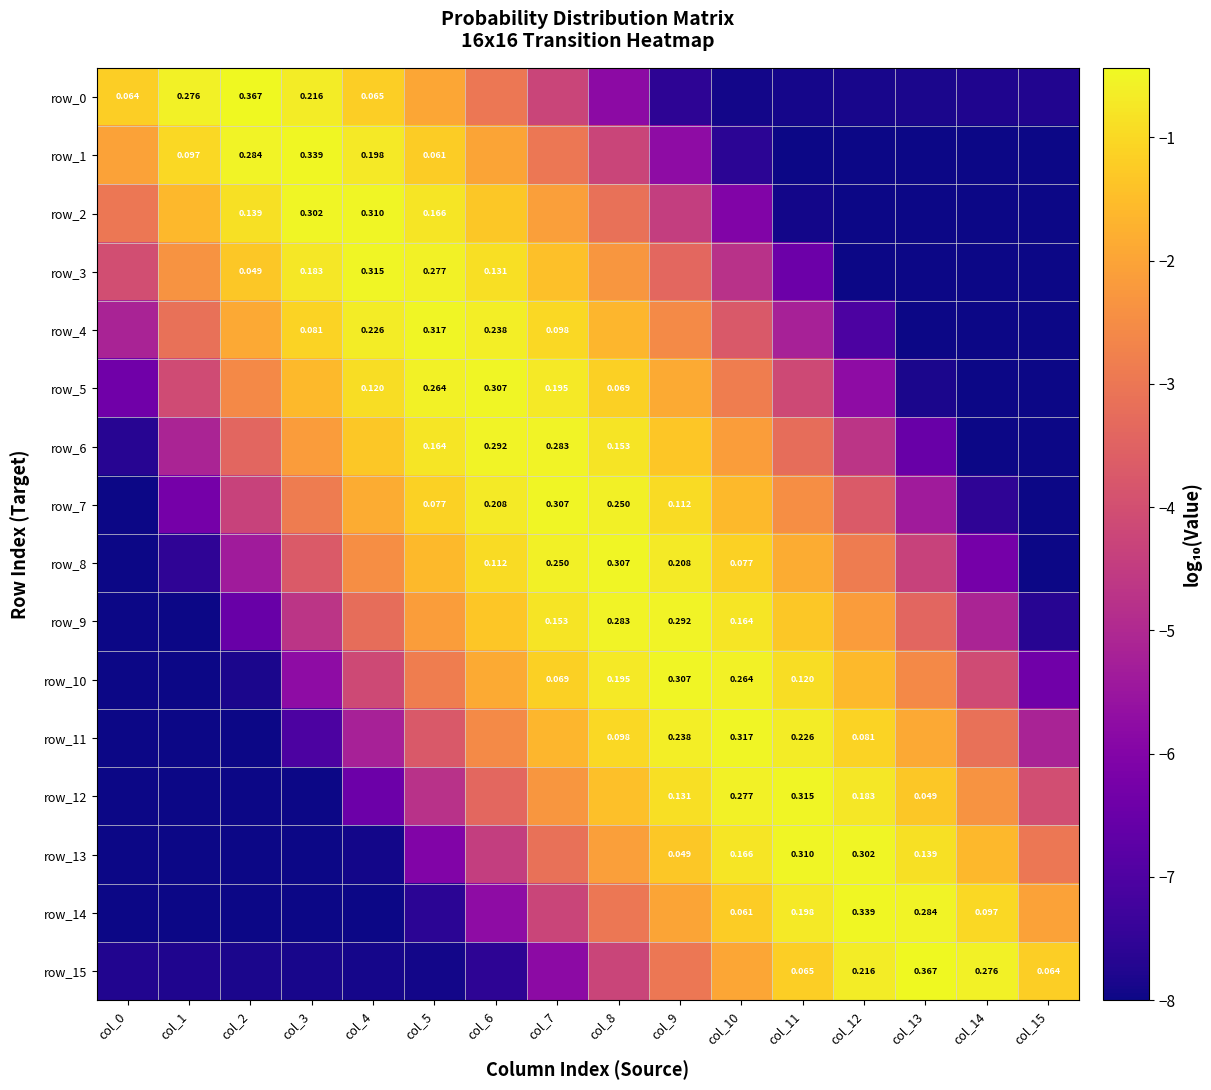

How many data points does each series have?

16